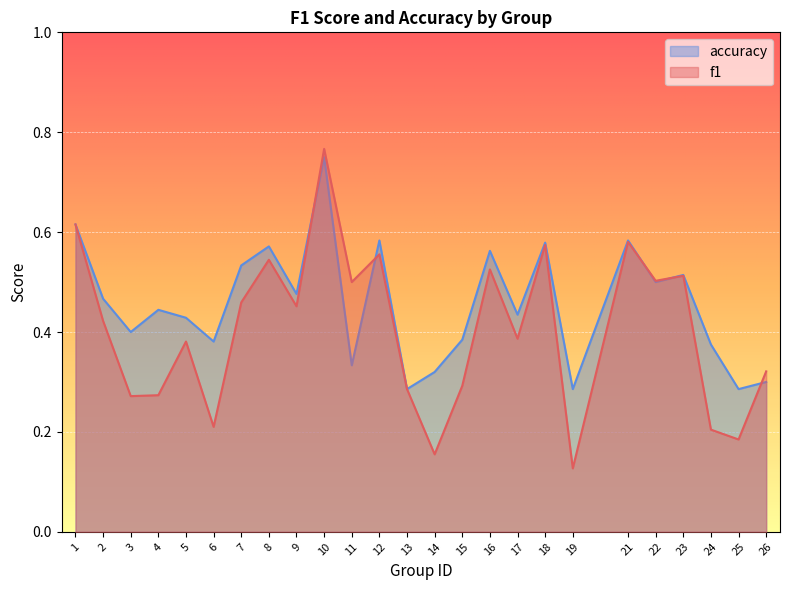

True or false: accuracy has a value of 0.4 at 17.

True